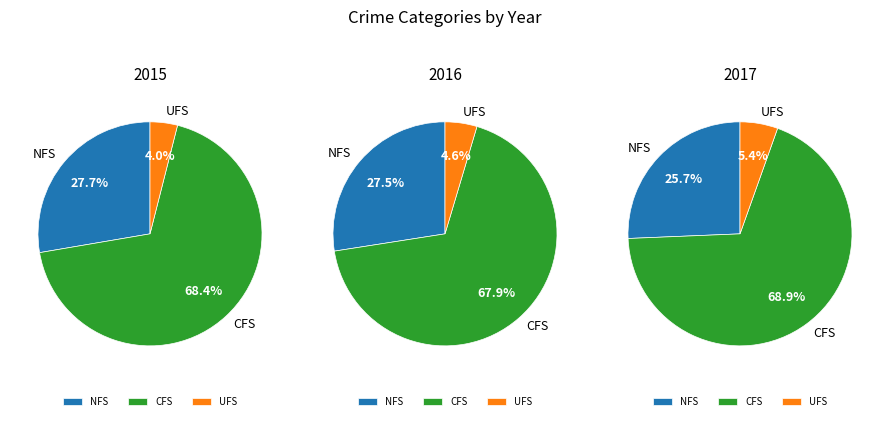

Is it true that Aggravated Battery is 49% of the pie?

False